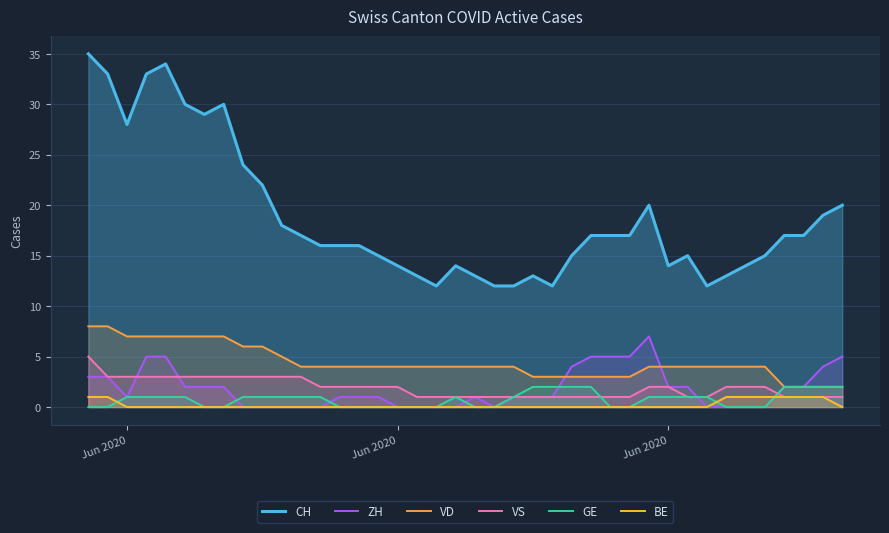

At which label does CH first exceed 17?

Jun 2020